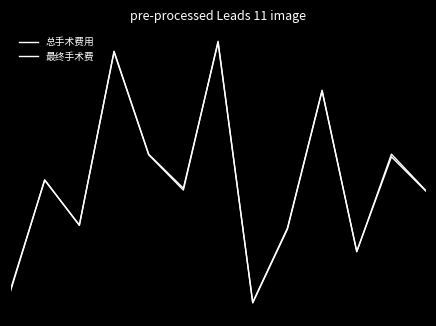

Where is the first local minimum for 最终手术费?

2